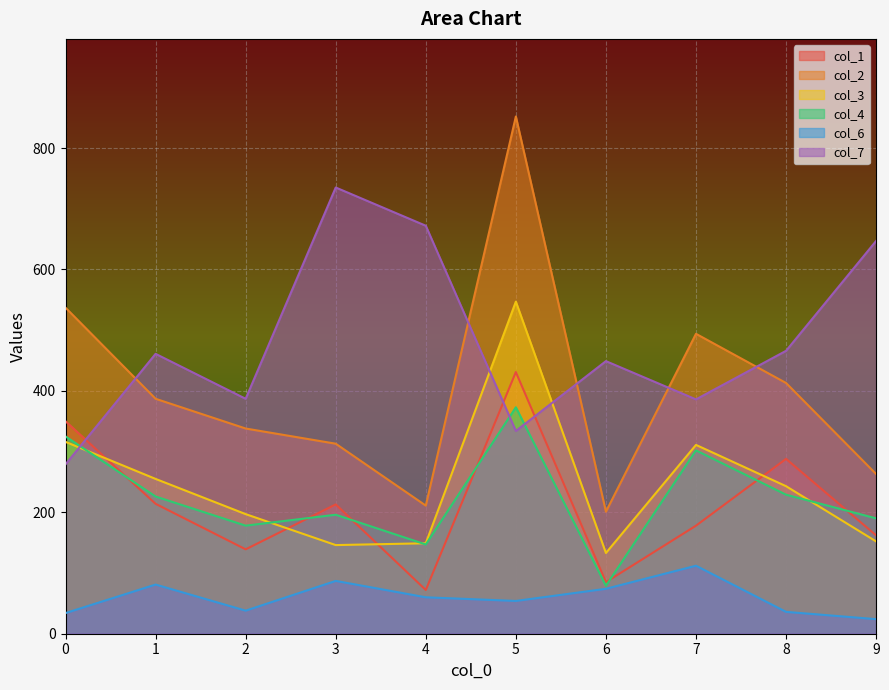

What is the value of the col_1 point at the 4th from the left?

213